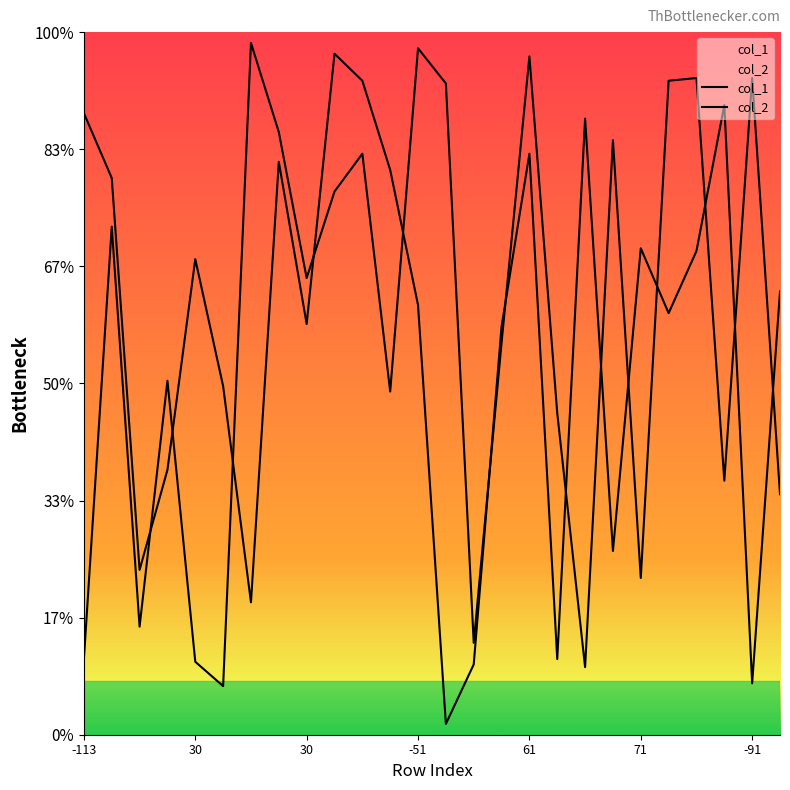

At which label is col_1 closest to -2?

71